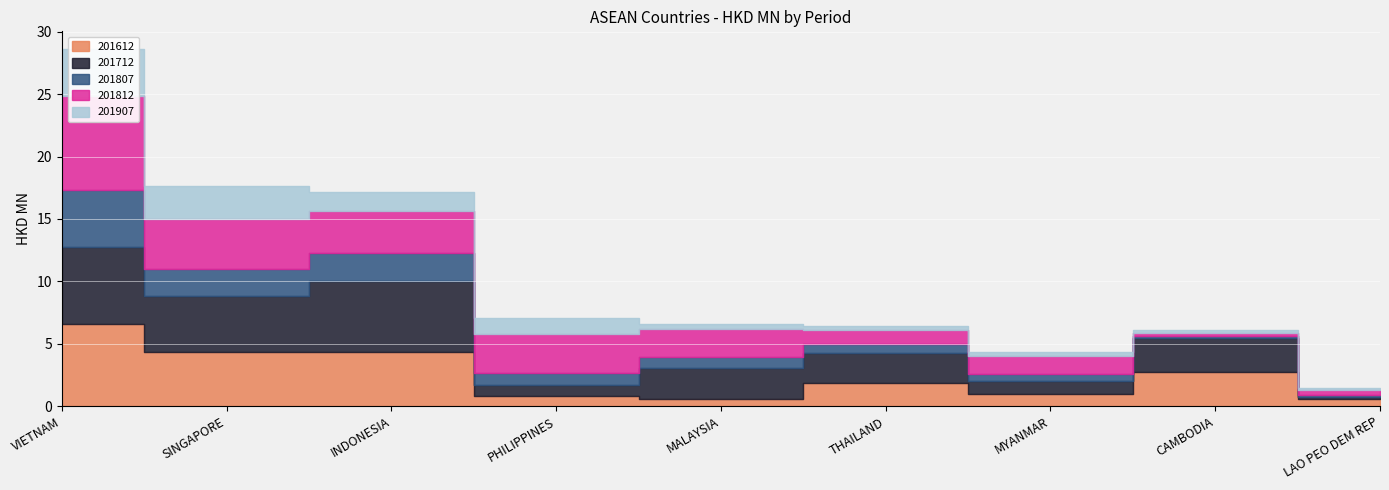

What position from the left is INDONESIA?

3